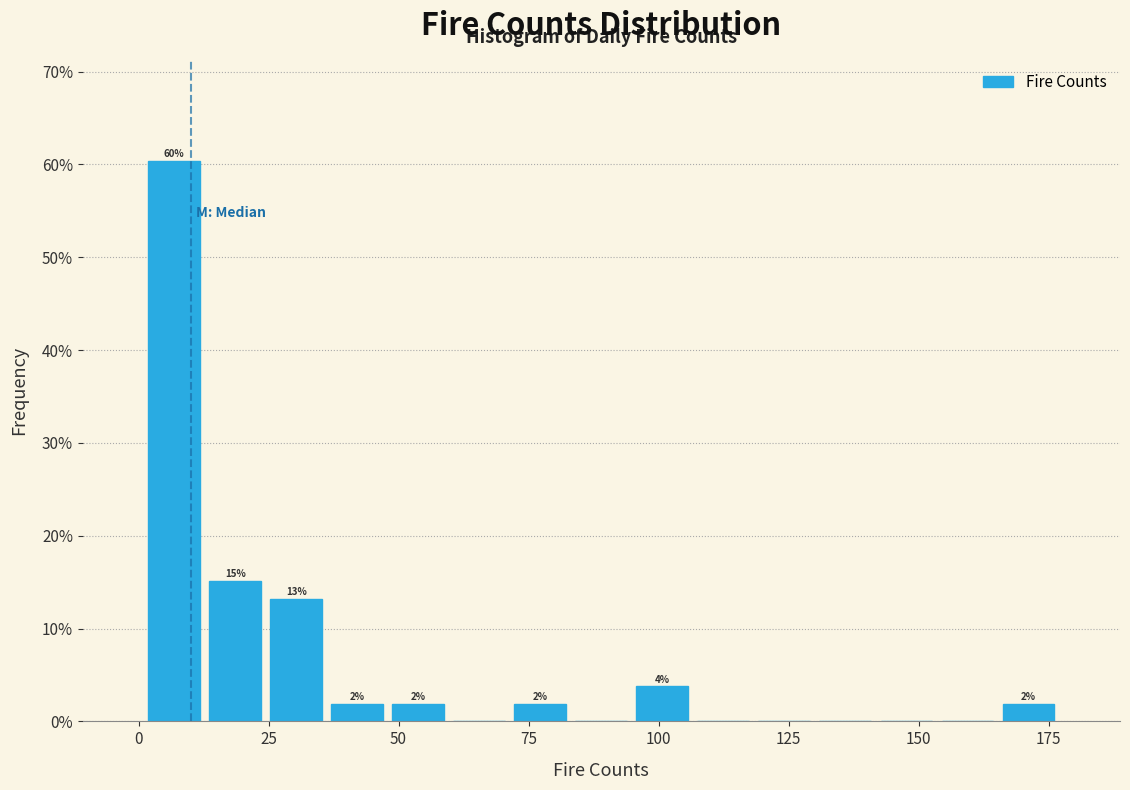

Read against the x-axis, roughly where is the centre of the tallest bar?

5